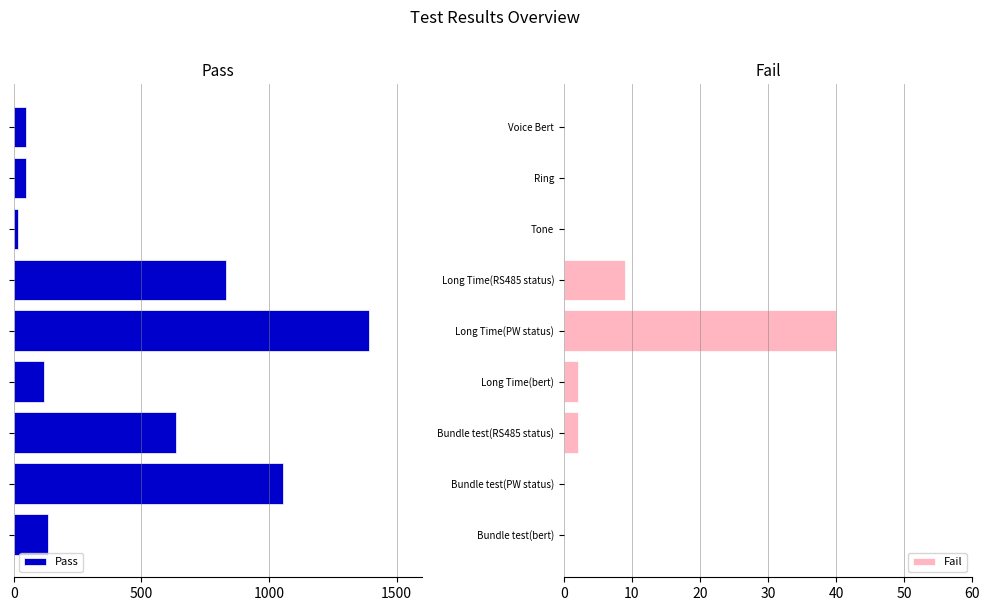

What is the sum of the Fail values at Long Time(RS485 status) and Ring?

9